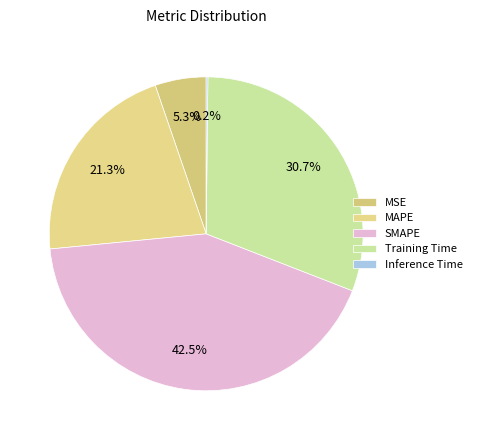

To the nearest percent, what is the difference between the largest and smallest slice percentages?

42%